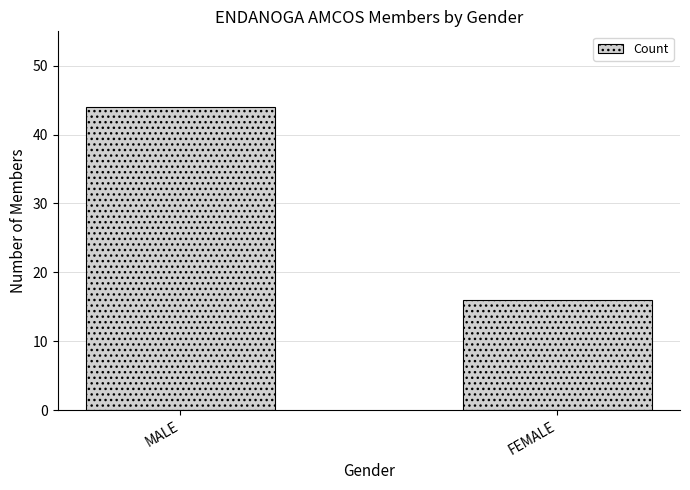

Which category has the highest value across all series?

MALE